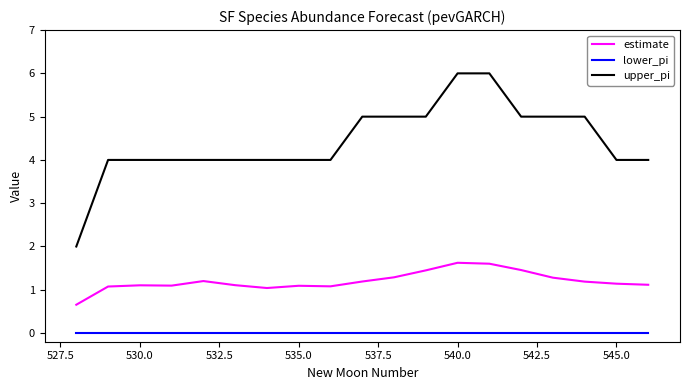

List the series in order of their peak value, highest first.

upper_pi, estimate, lower_pi